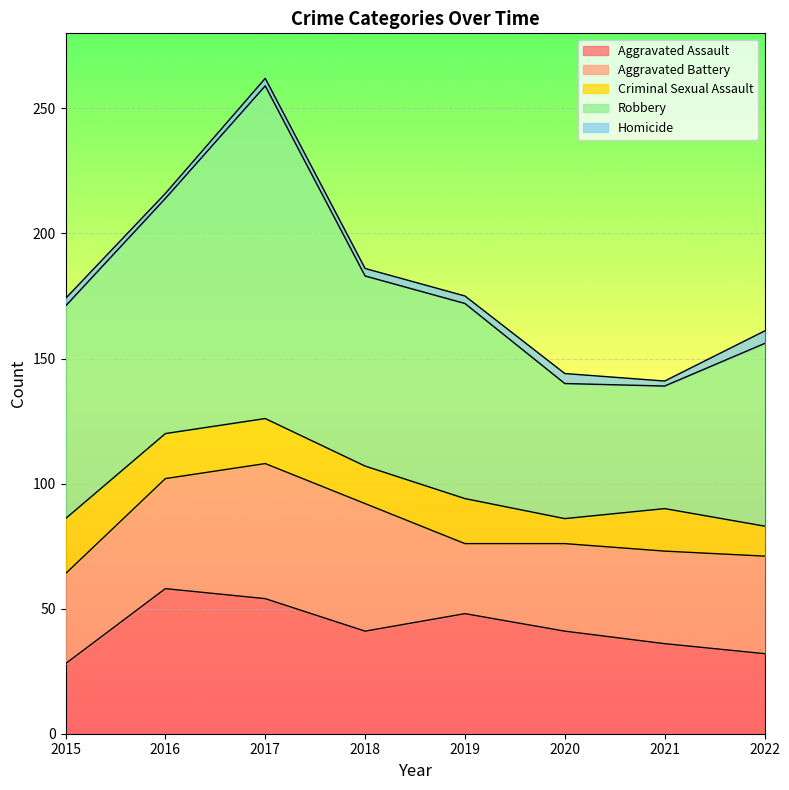

How many values in the Homicide series exceed 3?

2